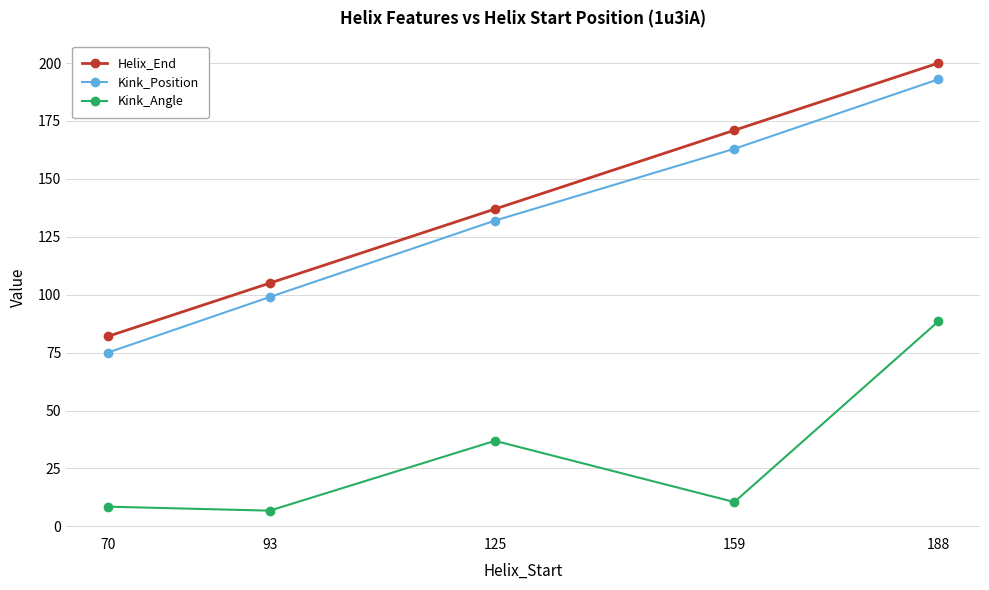

Is the value of Kink_Position at 93 greater than the value of Helix_End at 188?

No